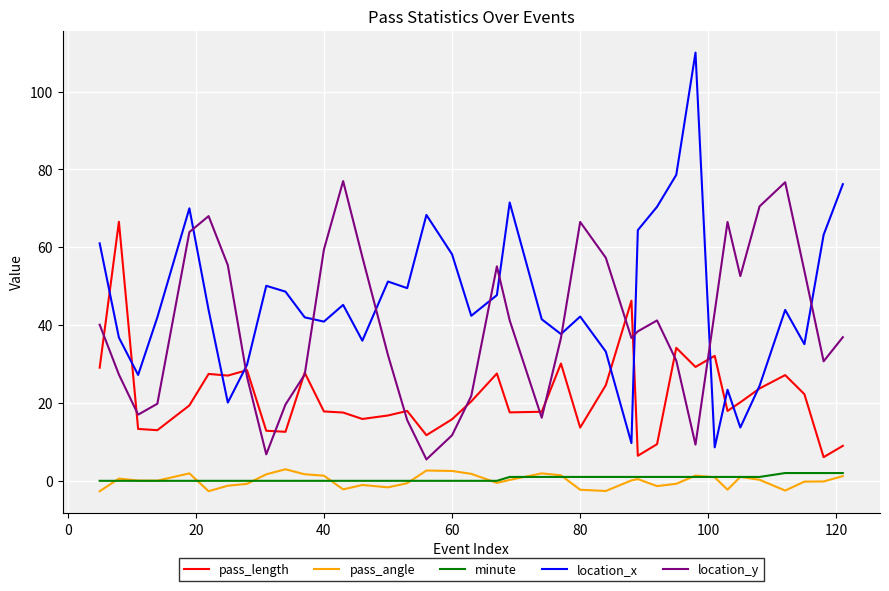

In pass_angle, how many points are higher than both neighbors (excluding endpoints)?

9